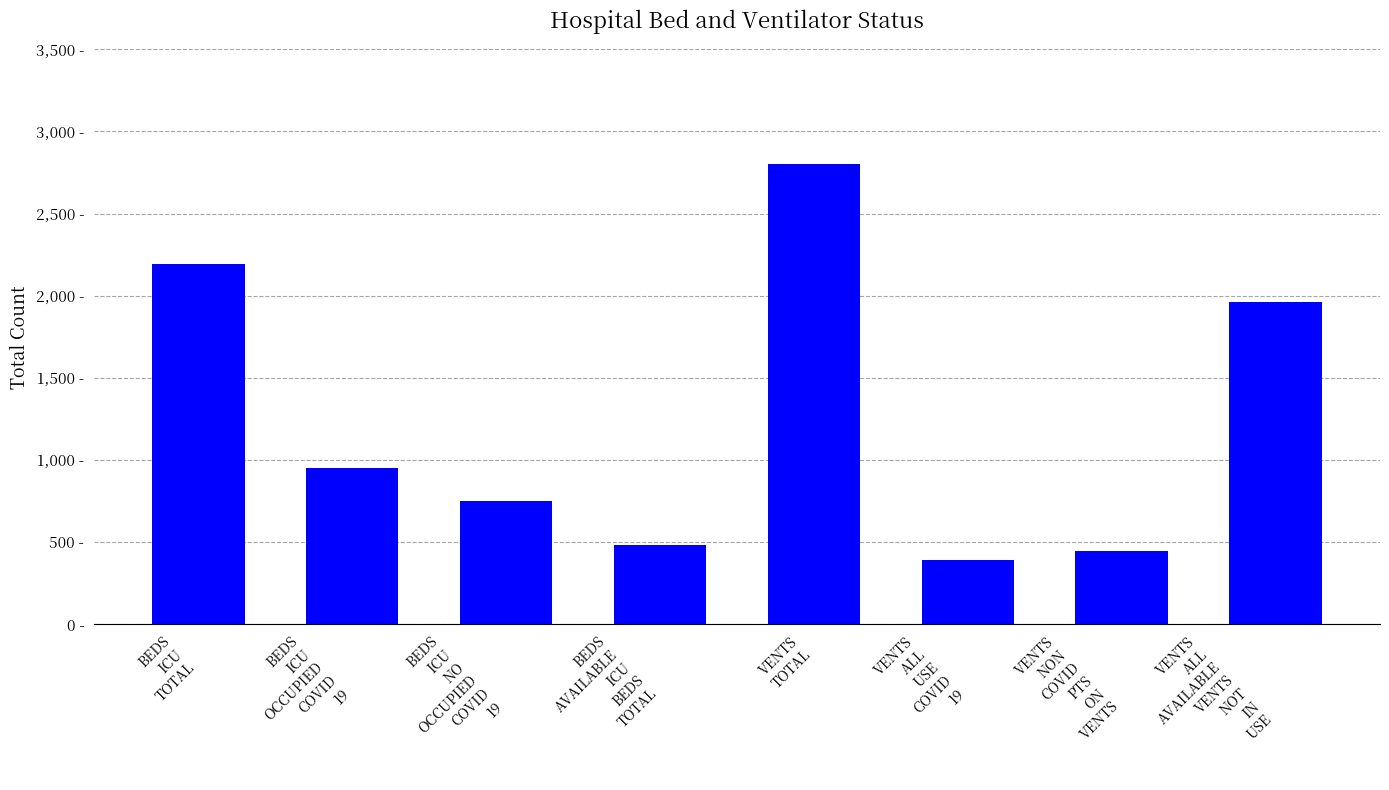

Between BEDS
ICU
TOTAL and VENTS
ALL
USE
COVID
19, which is larger?

BEDS
ICU
TOTAL